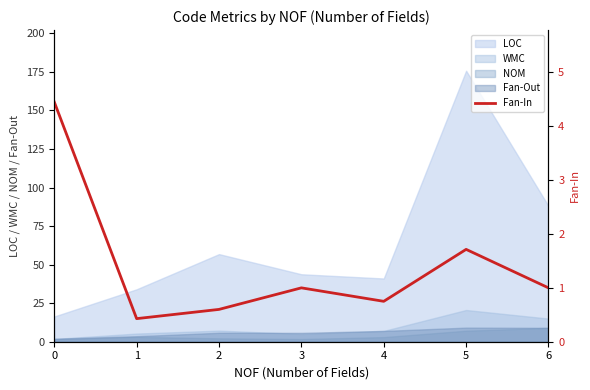

Is it true that Fan-Out equals 1.9 at 0?

True